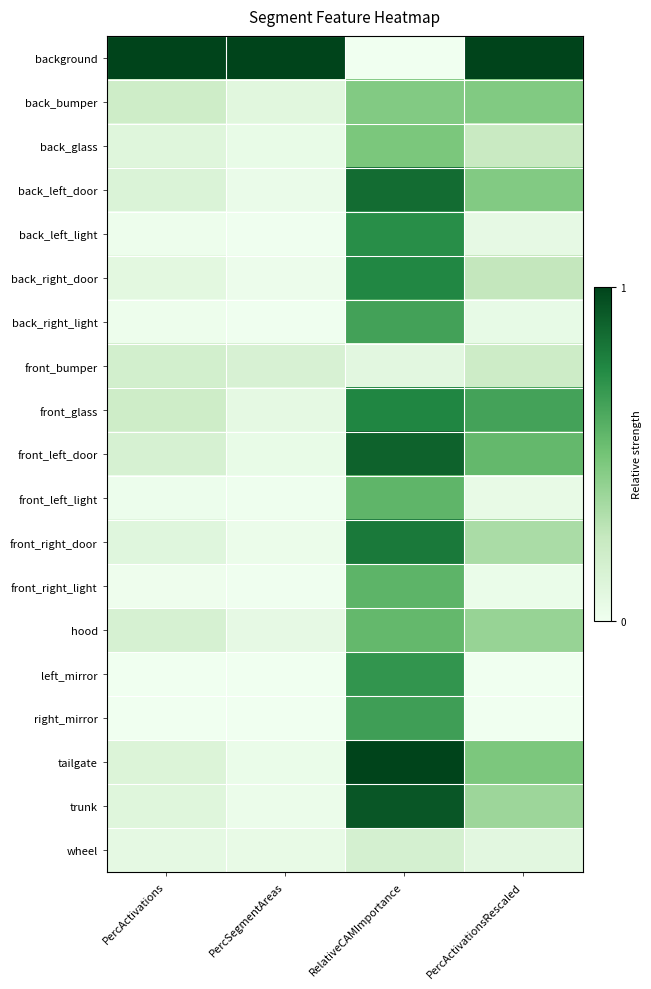

List the series in order of their peak value, lowest first.

wheel, front_bumper, back_bumper, back_glass, hood, front_left_light, front_right_light, back_right_light, right_mirror, left_mirror, back_left_light, back_right_door, front_glass, front_right_door, back_left_door, front_left_door, trunk, background, tailgate